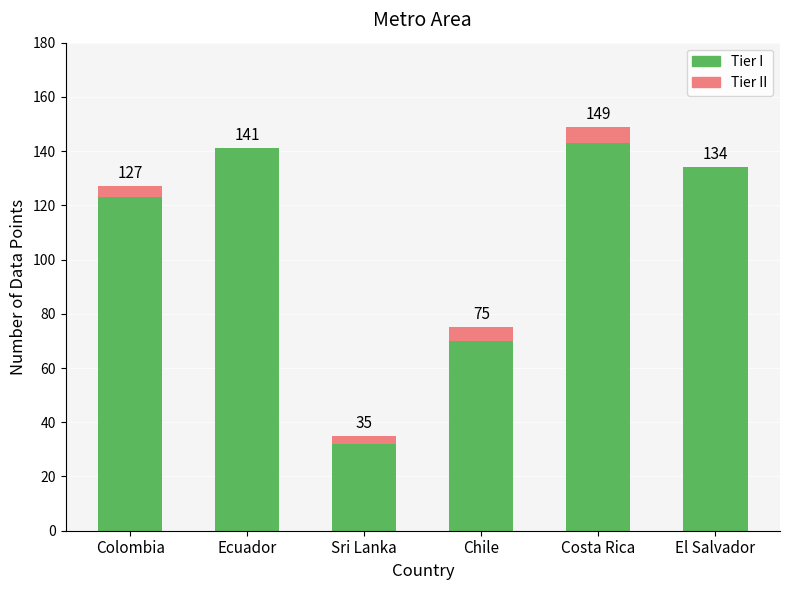

Are the bars grouped side by side (vs. stacked)?

No